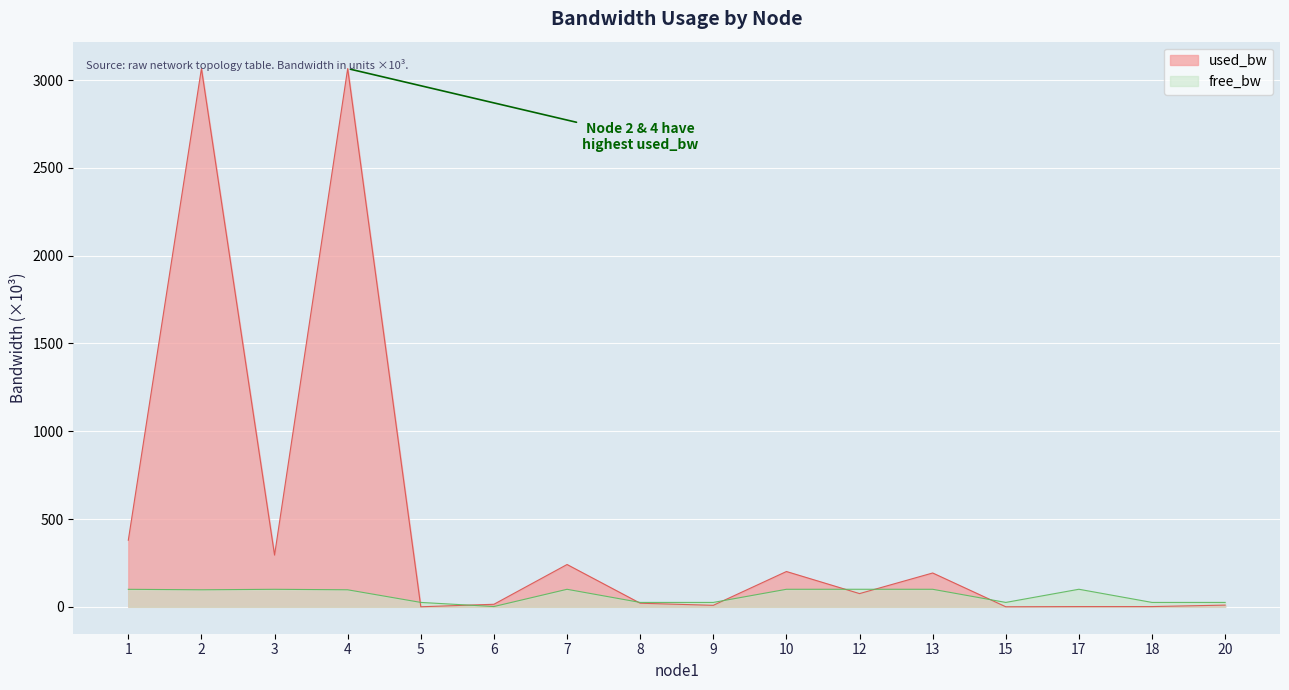

Rank the series by their maximum value, from lowest to highest.

free_bw, used_bw